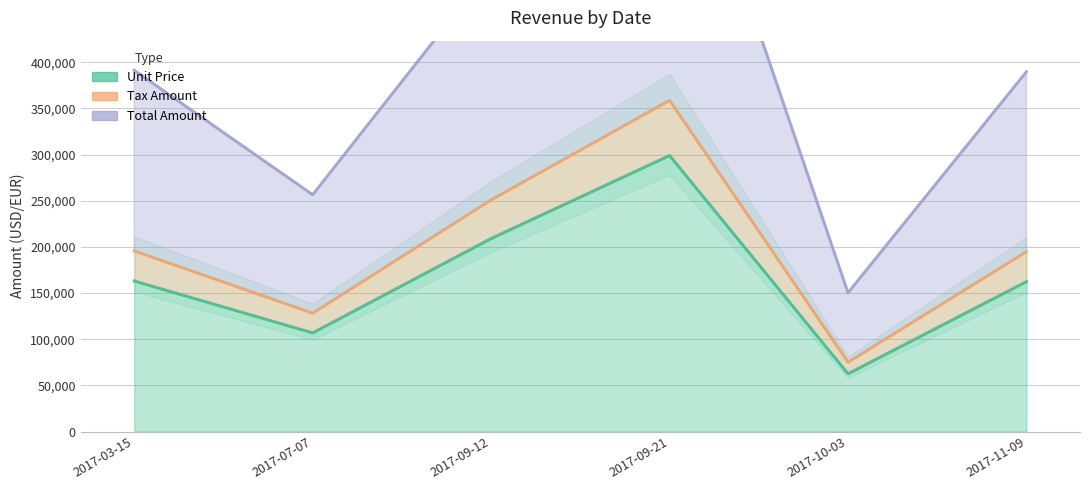

How many lines are shown in the chart?

3